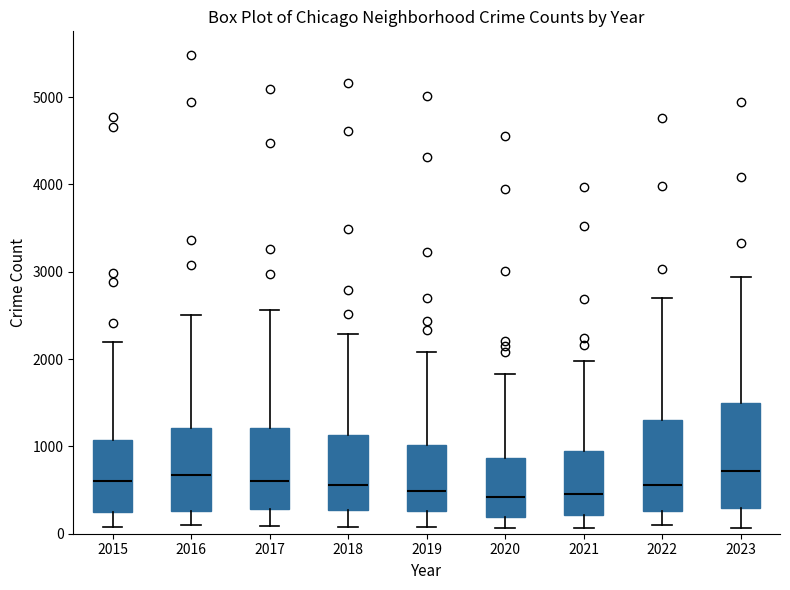

Reading left to right, read every box against the y-axis: the position of its median line, the range the box covers, and the ends of its whiskers. The values are not printed on the chart, so give them approximately, as read against the axis.

2015: median 600, box 300 to 1100, whiskers 100 to 2200
2016: median 700, box 300 to 1200, whiskers 100 to 2500
2017: median 600, box 300 to 1200, whiskers 100 to 2600
2018: median 600, box 300 to 1100, whiskers 100 to 2300
2019: median 500, box 300 to 1000, whiskers 100 to 2100
2020: median 400, box 200 to 900, whiskers 100 to 1800
2021: median 500, box 200 to 900, whiskers 100 to 2000
2022: median 600, box 300 to 1300, whiskers 100 to 2700
2023: median 700, box 300 to 1500, whiskers 100 to 2900